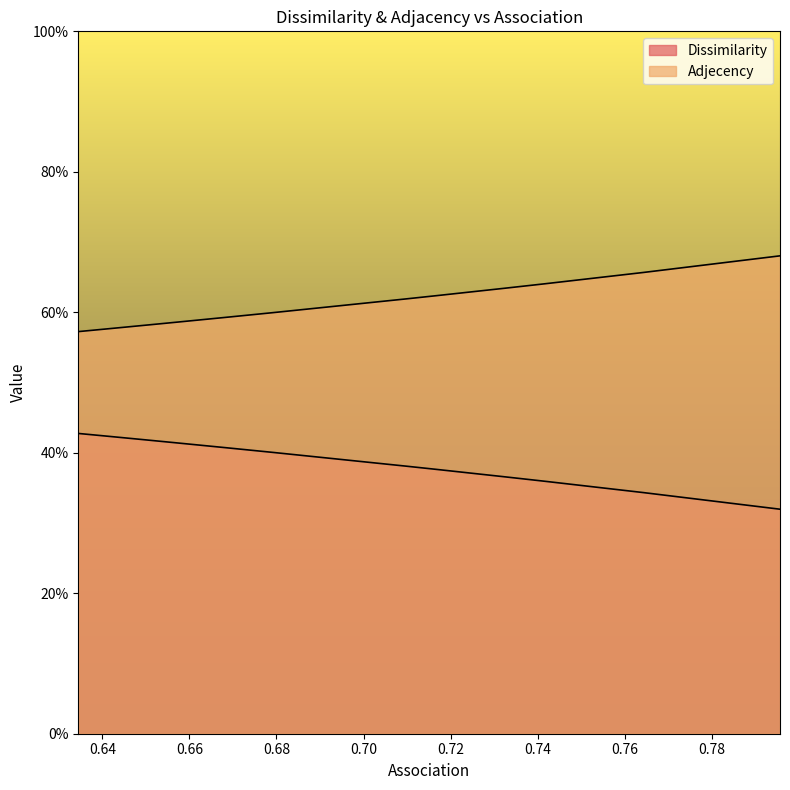

Rank the series by their average value, from lowest to highest.

Dissimilarity, Adjecency